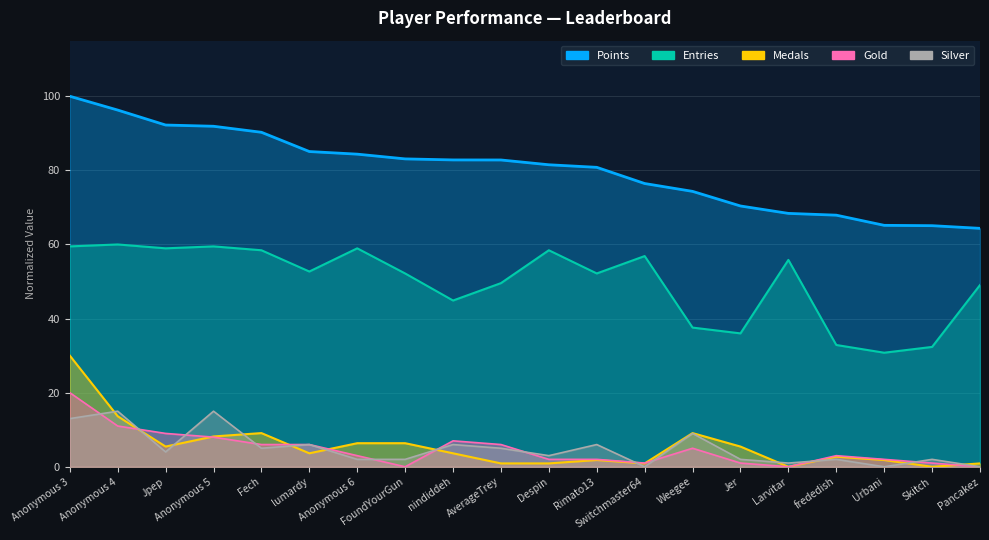

What is the difference between the second highest and second lowest values in the Entries series?

27.1